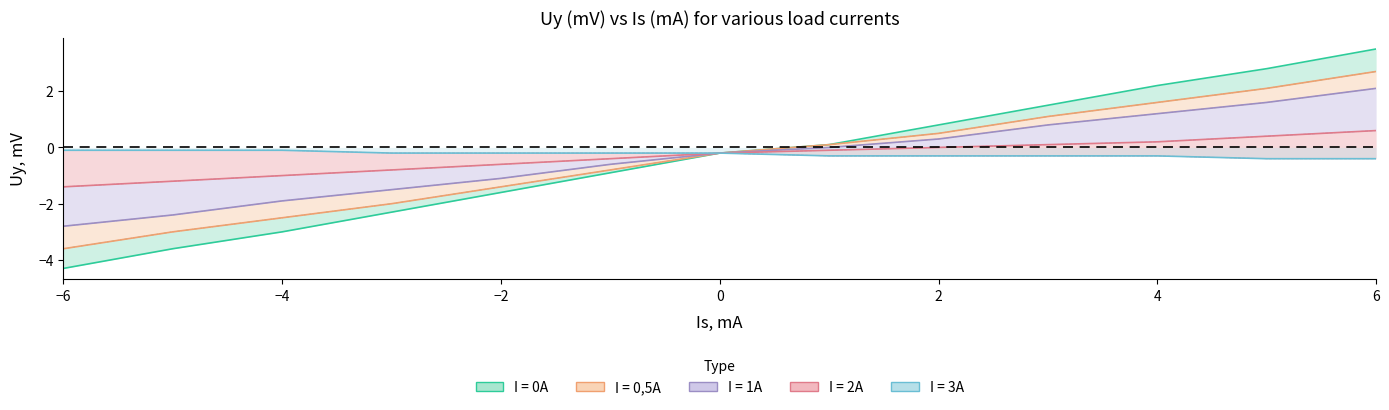

Reading left to right, what are all the values shown in this chart?

I = 0A: -6=-4.3	-5=-3.6	-4=-3.0	-3=-2.3	-2=-1.6	-1=-0.9	0=-0.2	1=0.1	2=0.8	3=1.5	4=2.2	5=2.8	6=3.5
I = 0,5A: -6=-3.6	-5=-3.0	-4=-2.5	-3=-2.0	-2=-1.4	-1=-0.8	0=-0.2	1=0.1	2=0.5	3=1.1	4=1.6	5=2.1	6=2.7
I = 1A: -6=-2.8	-5=-2.4	-4=-1.9	-3=-1.5	-2=-1.1	-1=-0.6	0=-0.2	1=0.0	2=0.3	3=0.8	4=1.2	5=1.6	6=2.1
I = 2A: -6=-1.4	-5=-1.2	-4=-1.0	-3=-0.8	-2=-0.6	-1=-0.4	0=-0.2	1=-0.1	2=0.0	3=0.1	4=0.2	5=0.4	6=0.6
I = 3A: -6=-0.1	-5=-0.1	-4=-0.1	-3=-0.2	-2=-0.2	-1=-0.2	0=-0.2	1=-0.3	2=-0.3	3=-0.3	4=-0.3	5=-0.4	6=-0.4